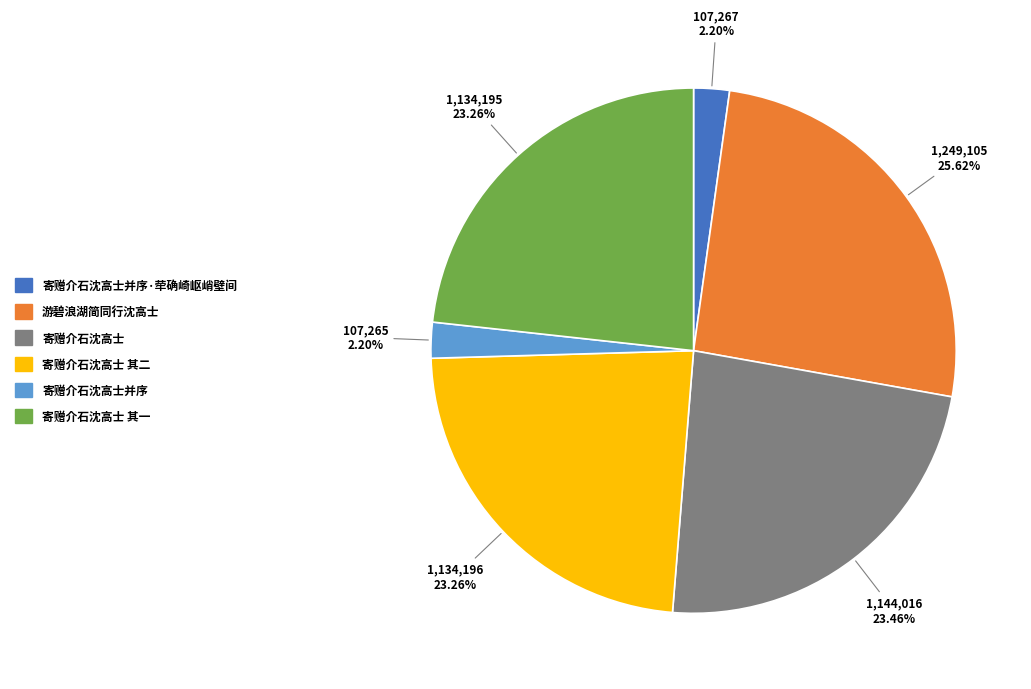

Is there any slice that represents more than half of the pie?

No